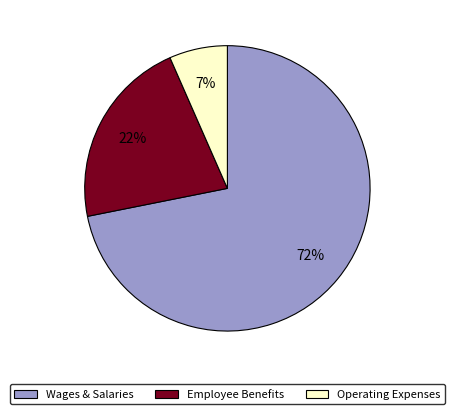

To the nearest percent, what is the average slice percentage?

33%